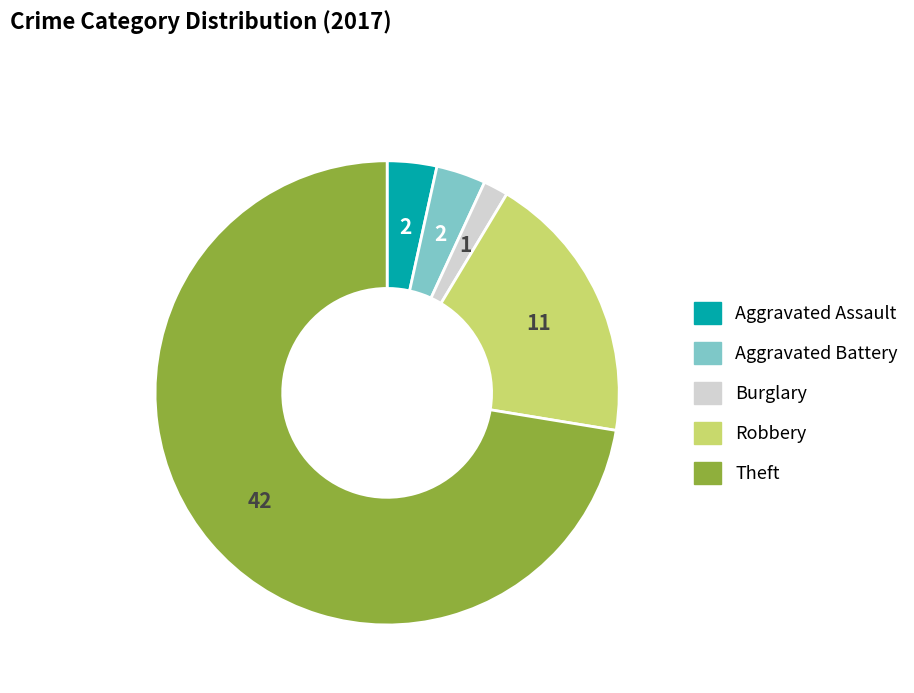

Does any single category account for the majority?

Yes